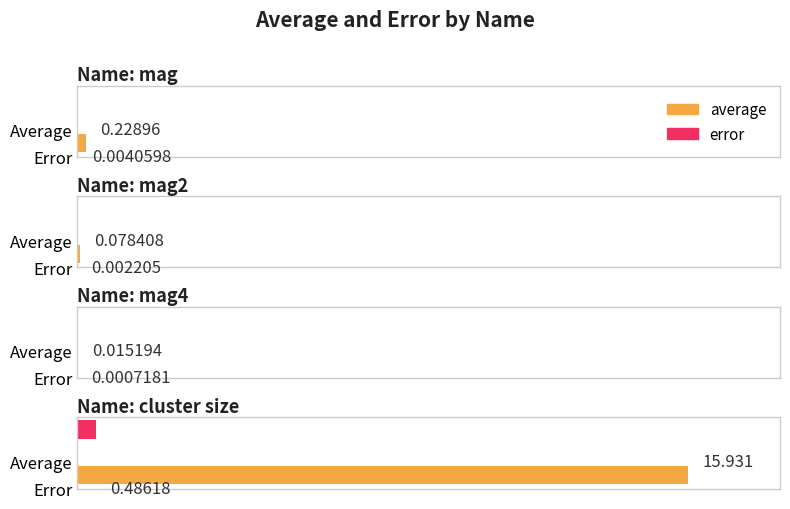

What is the difference between the second highest and second lowest values in the average series?

0.2